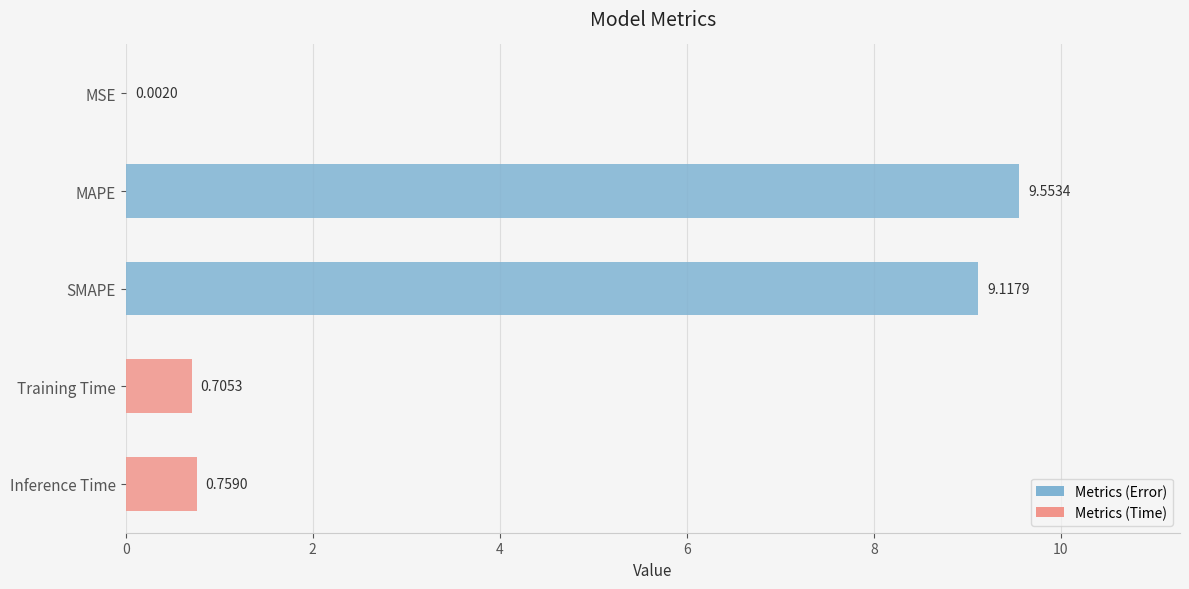

Which label corresponds to the largest value in the chart?

MAPE